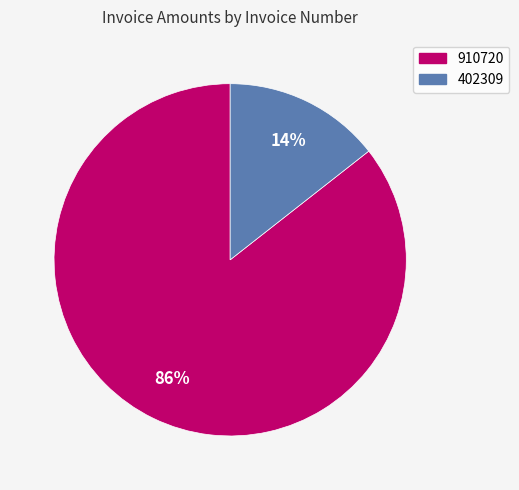

What percentage is the 402309 slice, to the nearest percent?

14%